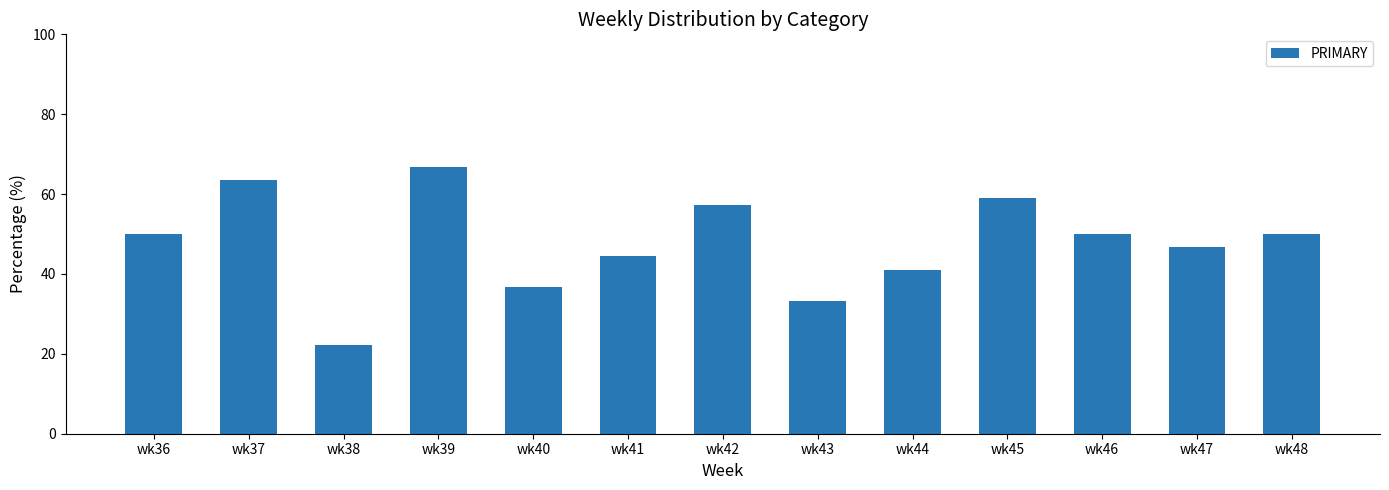

Between wk37 and wk44, which is larger?

wk37